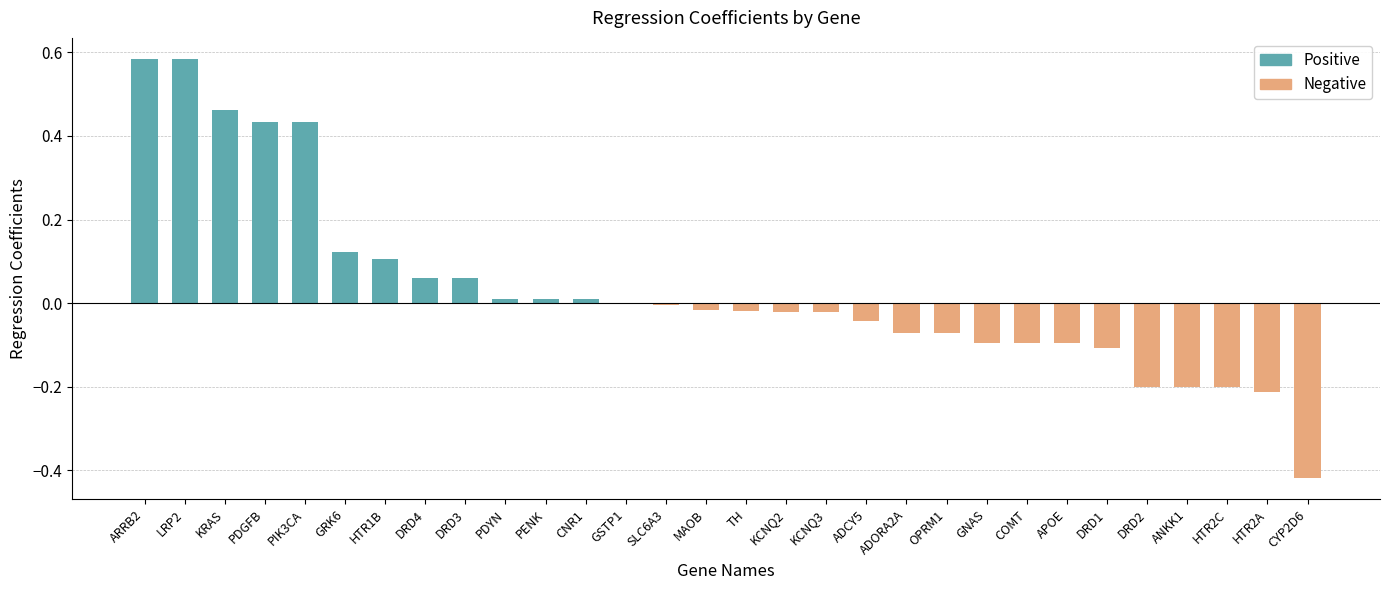

The value at DRD3 is 0.0. True or false?

False